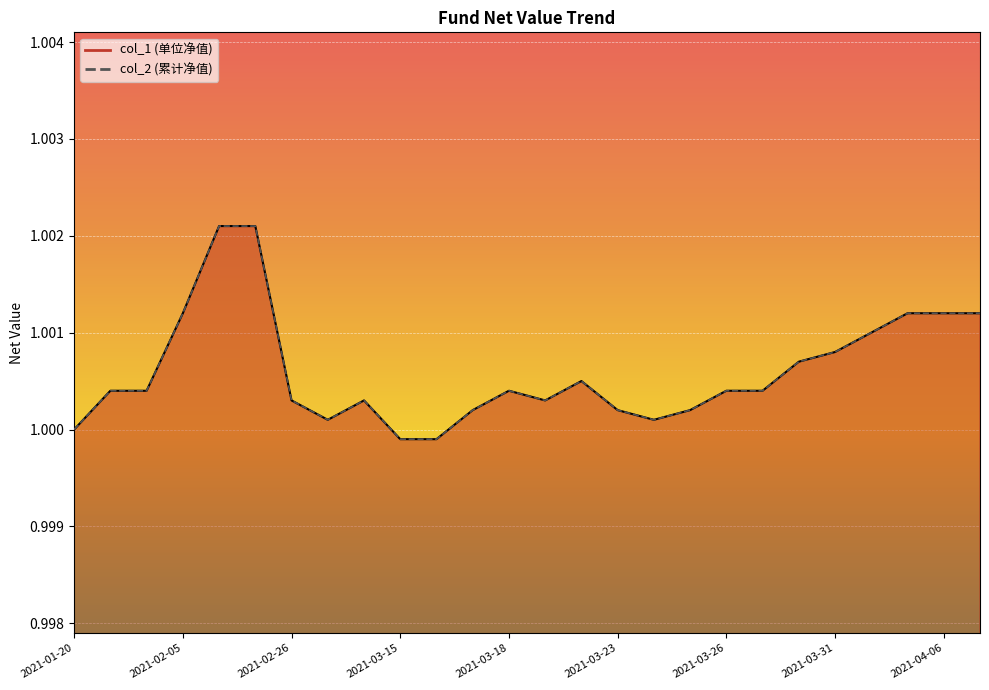

True or false: col_2 has a value of 1.5 at 2021-04-02.

False